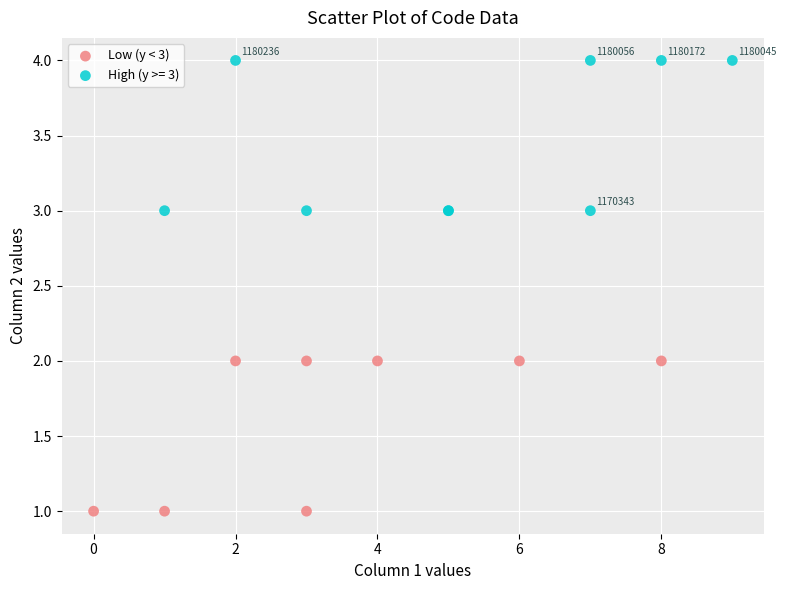

Which series contains the lowest Y value?

Low (y < 3)